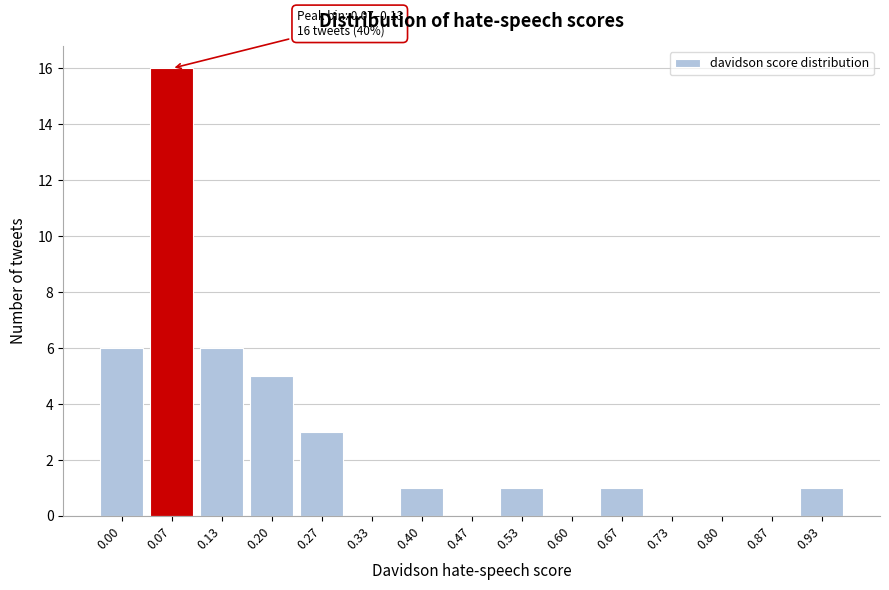

Reading left to right, transcribe all the data shown in this chart.

0.00=6	0.07=16	0.13=6	0.20=5	0.27=3	0.33=0	0.40=1	0.47=0	0.53=1	0.60=0	0.67=1	0.73=0	0.80=0	0.87=0	0.93=1